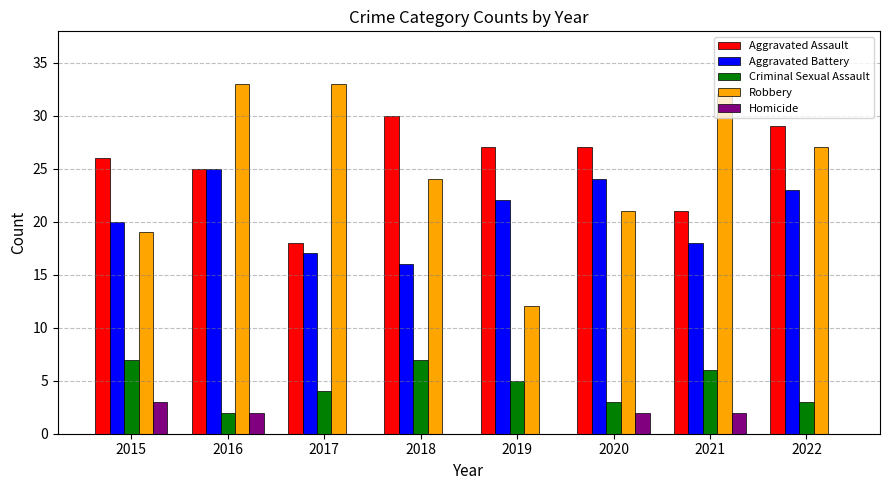

What is the spread (max minus min) of values at 2016?

31